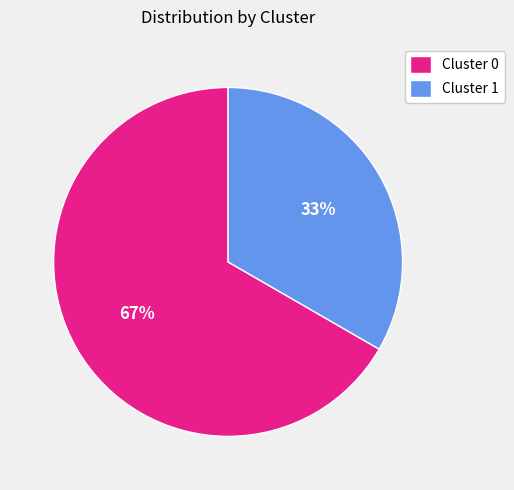

To the nearest percent, what is the combined percentage of Cluster 0 and Cluster 1?

100%